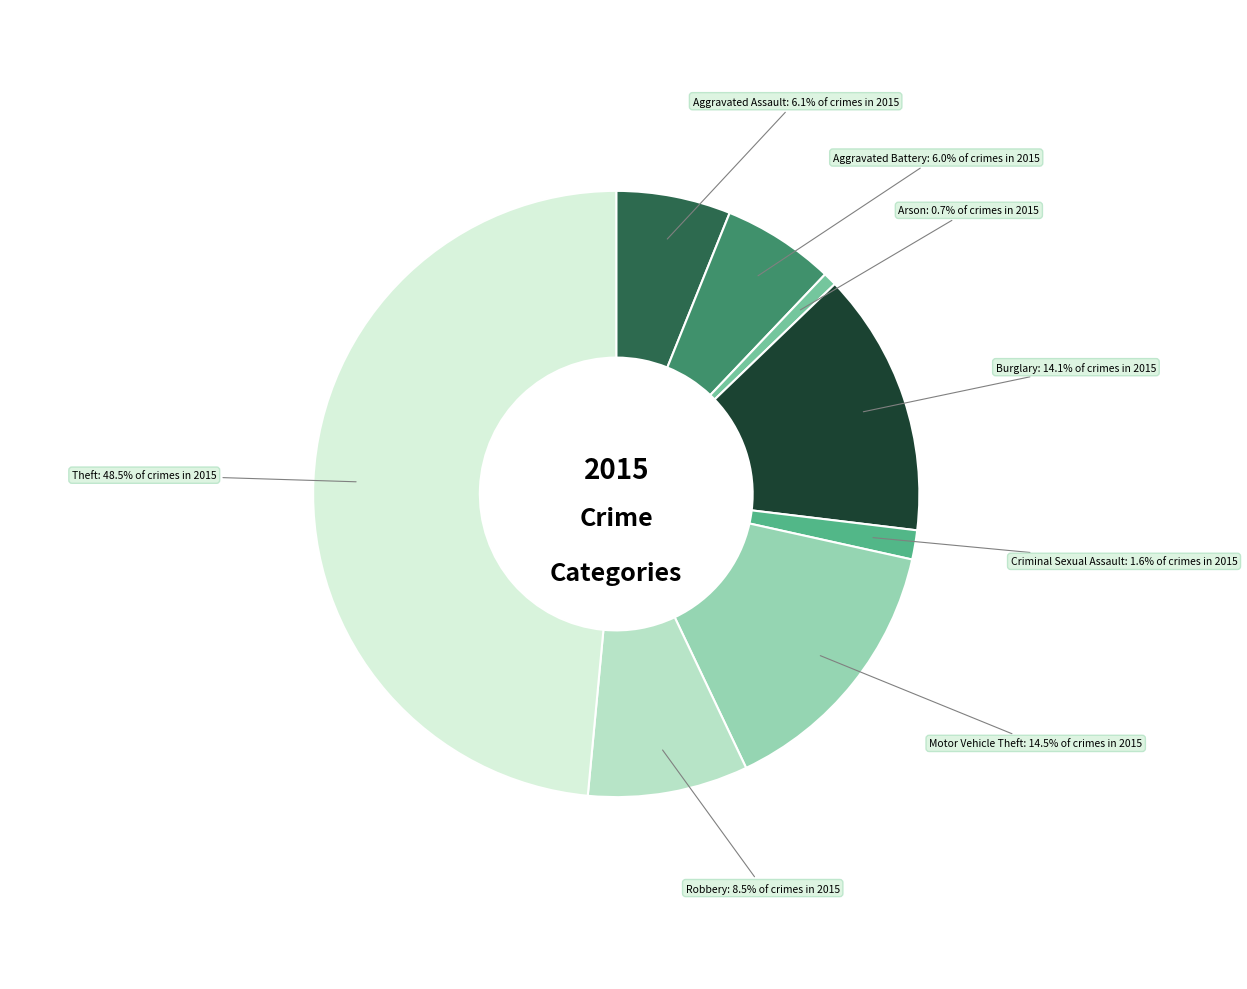

Count the number of slices in the pie.

8